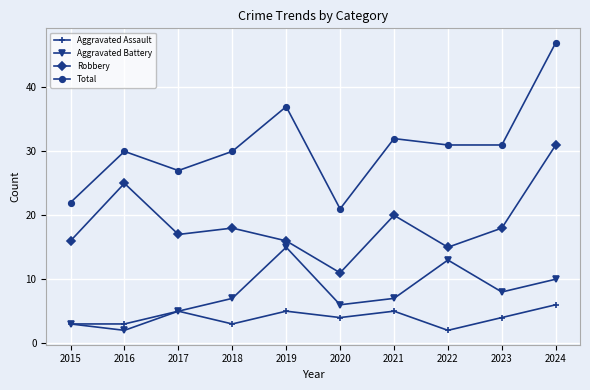

Where is Total nearest to the value 34?

2021